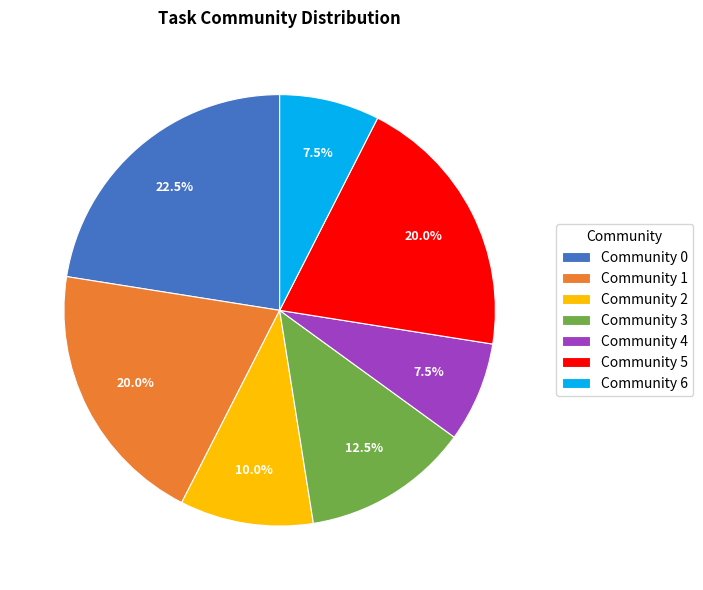

Count the number of slices in the pie.

7